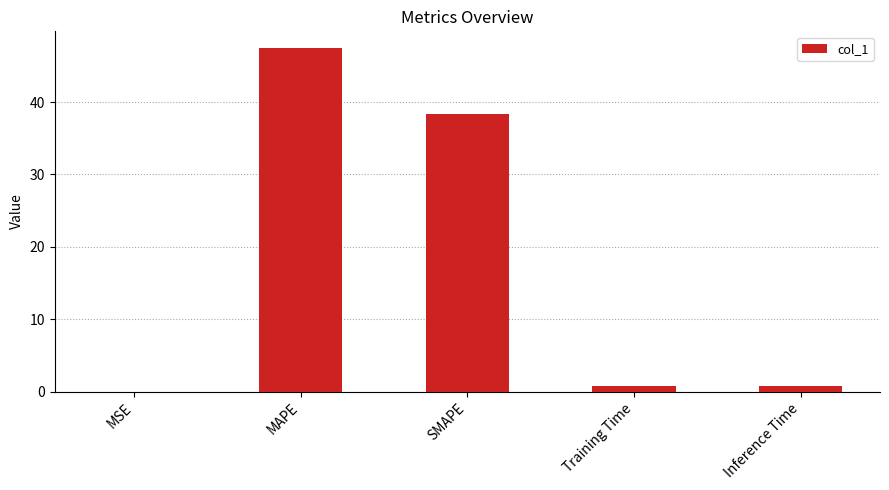

True or false: the data shows 11.0 at MAPE.

False